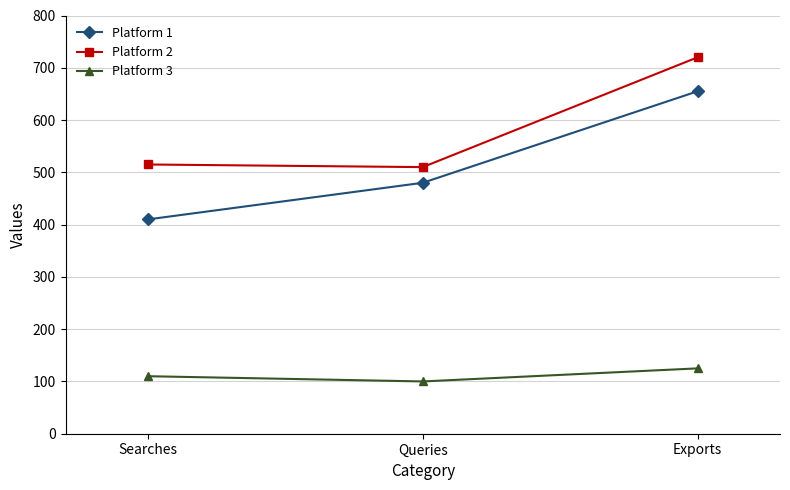

Where is Platform 1 nearest to the value 532?

Queries